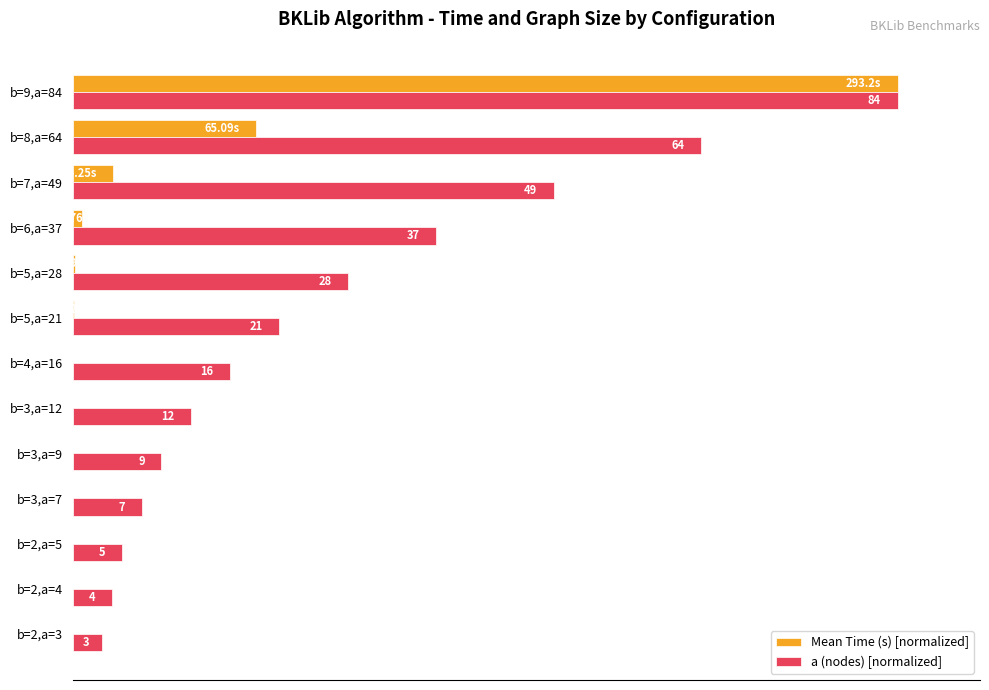

What are all the series names shown in the legend?

Mean Time (s) [normalized], a (nodes) [normalized]